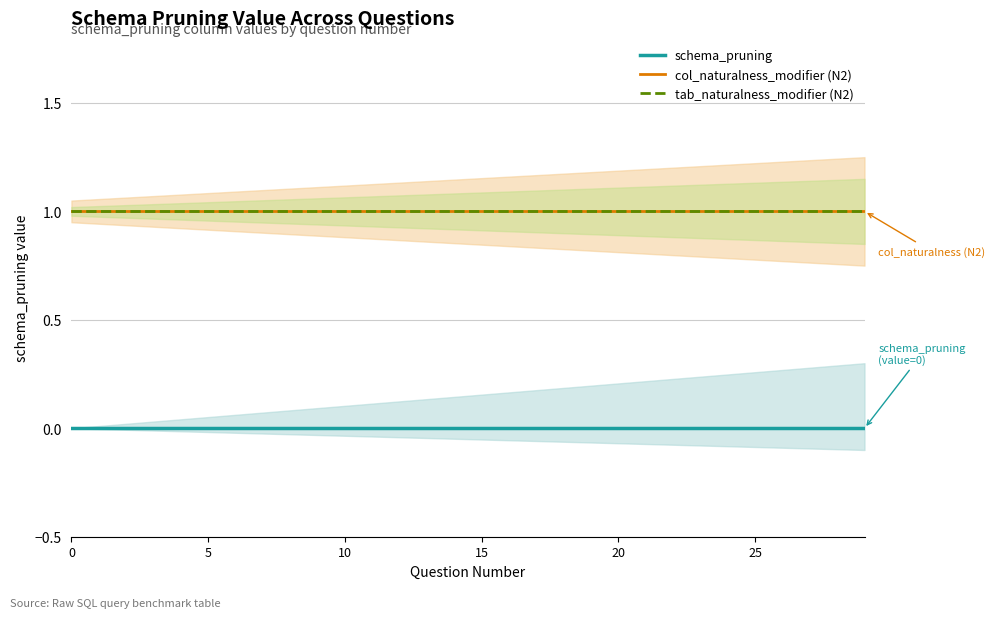

True or false: tab_naturalness_modifier (N2) and col_naturalness_modifier (N2) intersect in this chart.

False